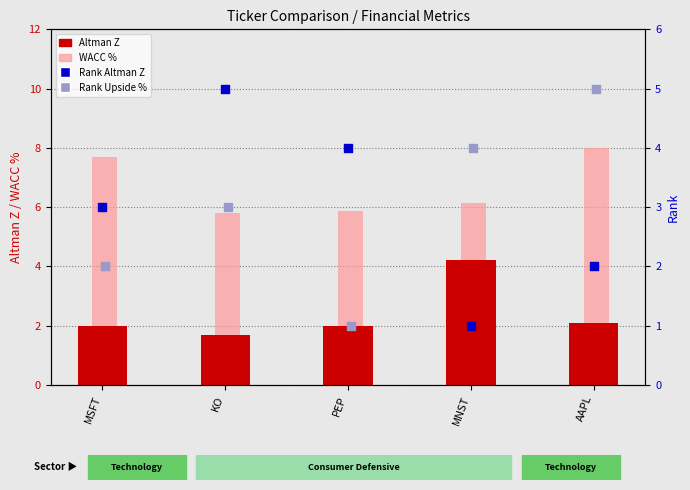

At how many categories does at least one series exceed 7?

2